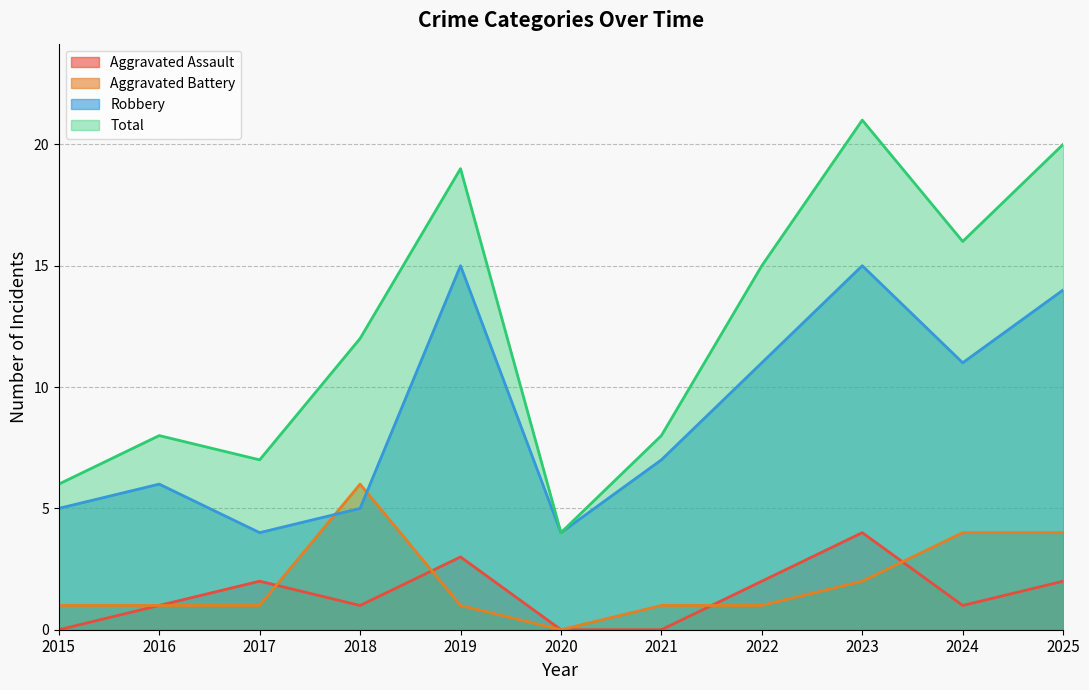

True or false: Total and Aggravated Assault cross at least once.

False